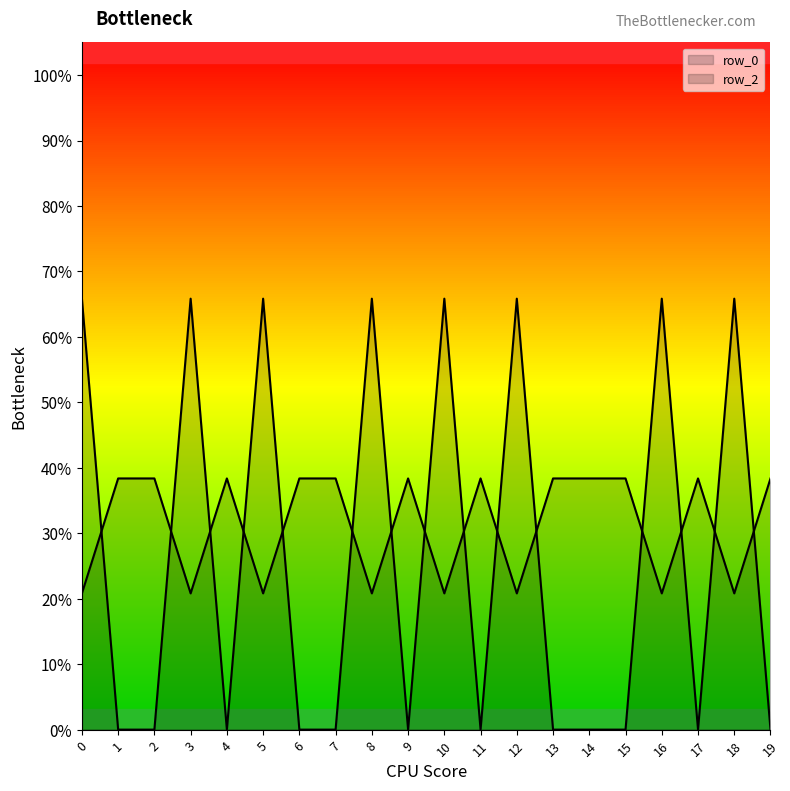

How many interior local peaks does the row_2 series have?

4